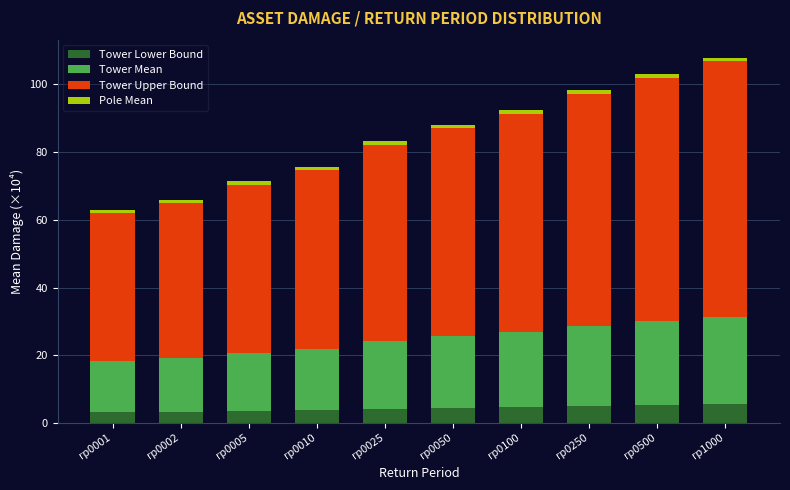

The Tower Lower Bound series shows 3.9 at rp0010. True or false?

True